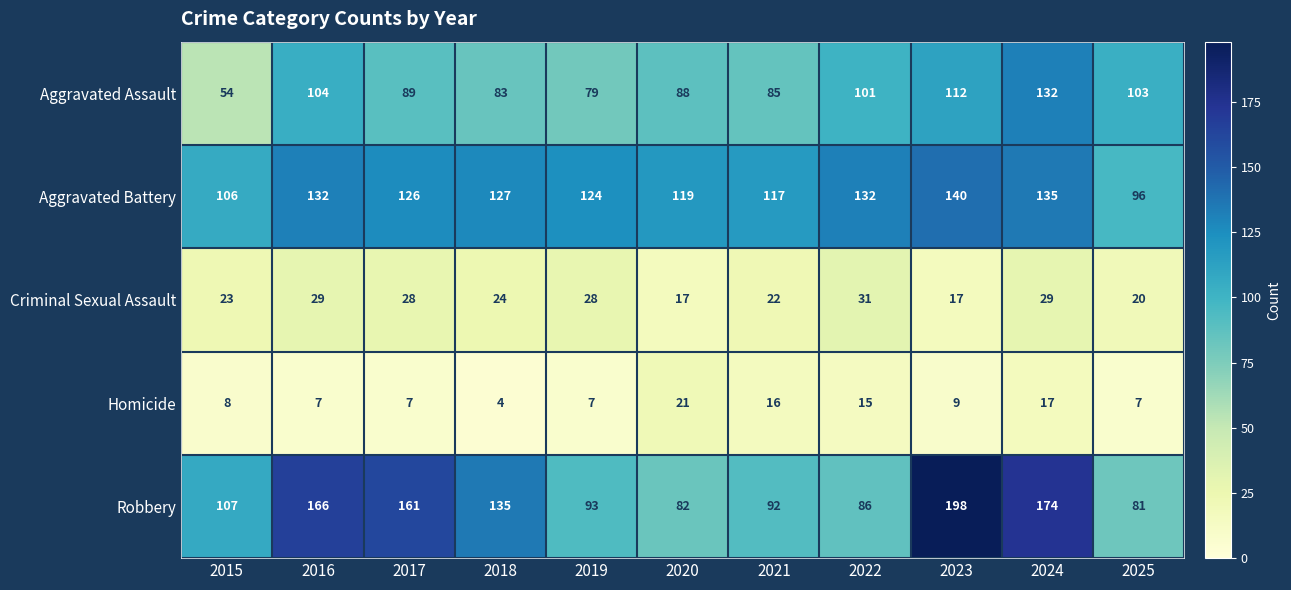

What is the approximate value of Criminal Sexual Assault at 2024, to the nearest 10?

30